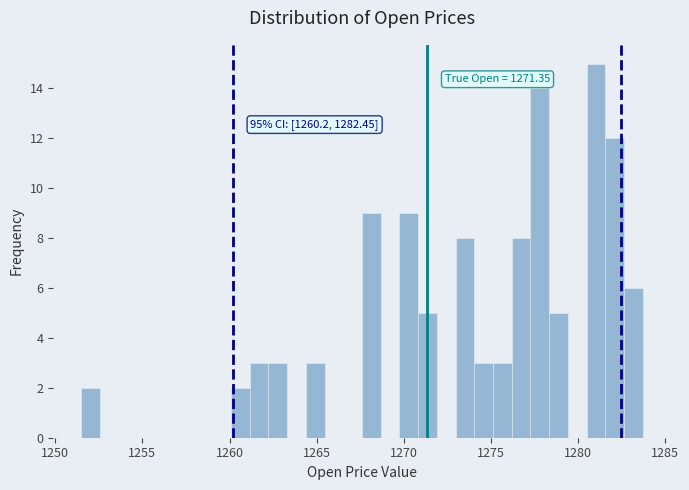

Around what value on the x-axis is the tallest bar? Give the approximate position of its centre, as read against the axis.

1281.0